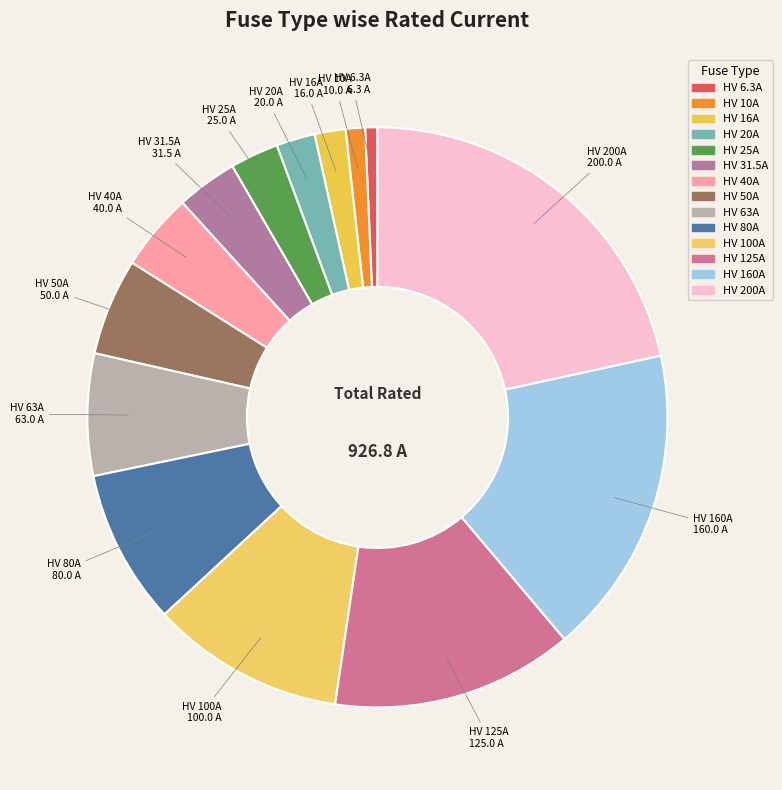

How many slices are in this pie chart?

14